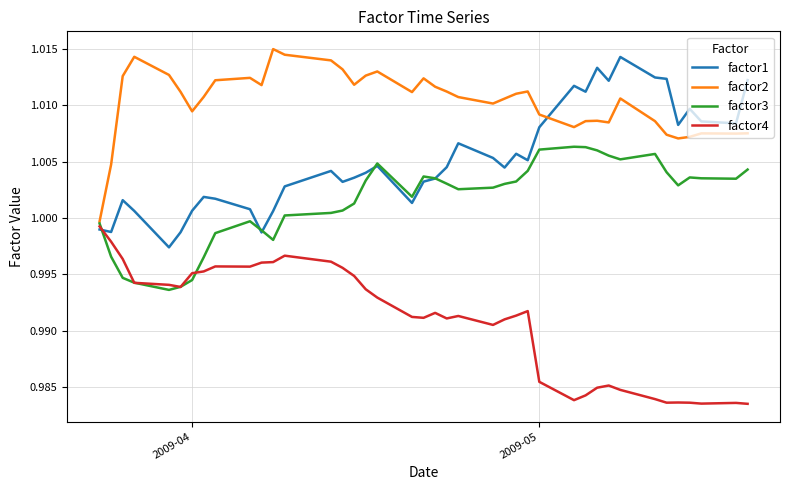

Rank the series by their average value, from lowest to highest.

factor4, factor3, factor1, factor2